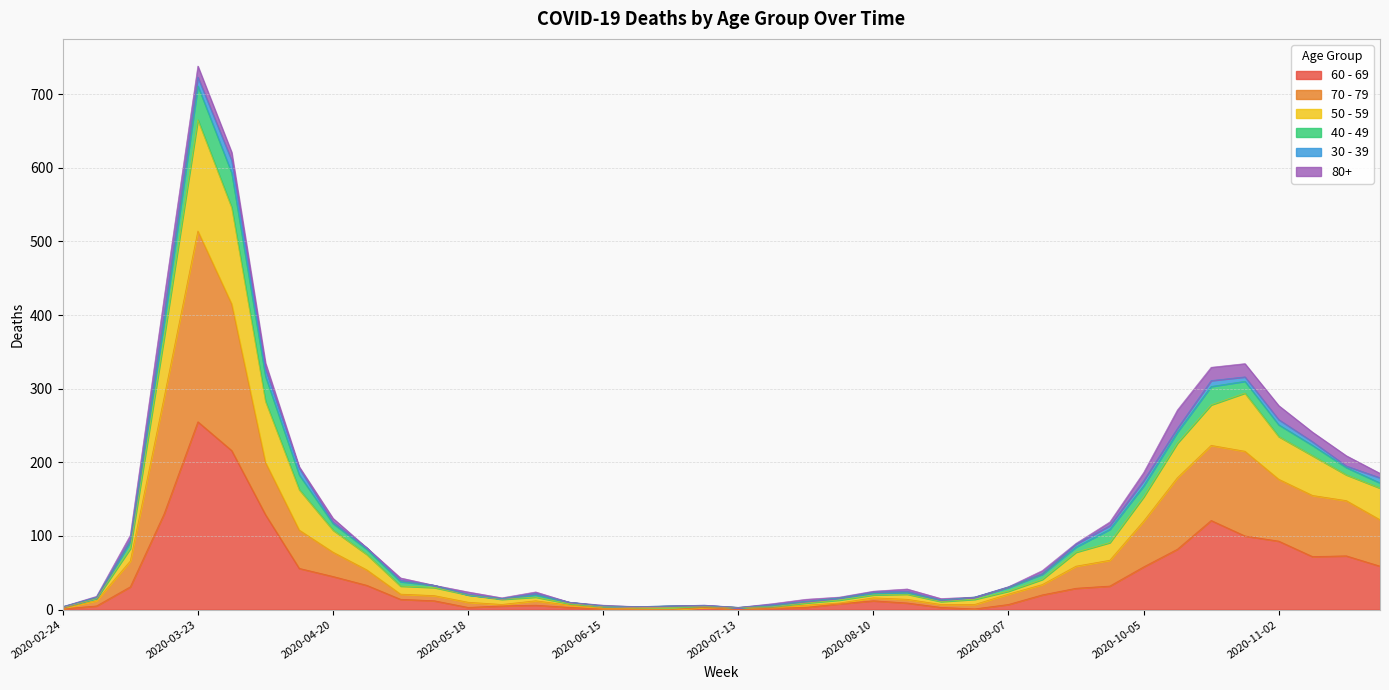

How many values in 60 - 69 are above zero?

37